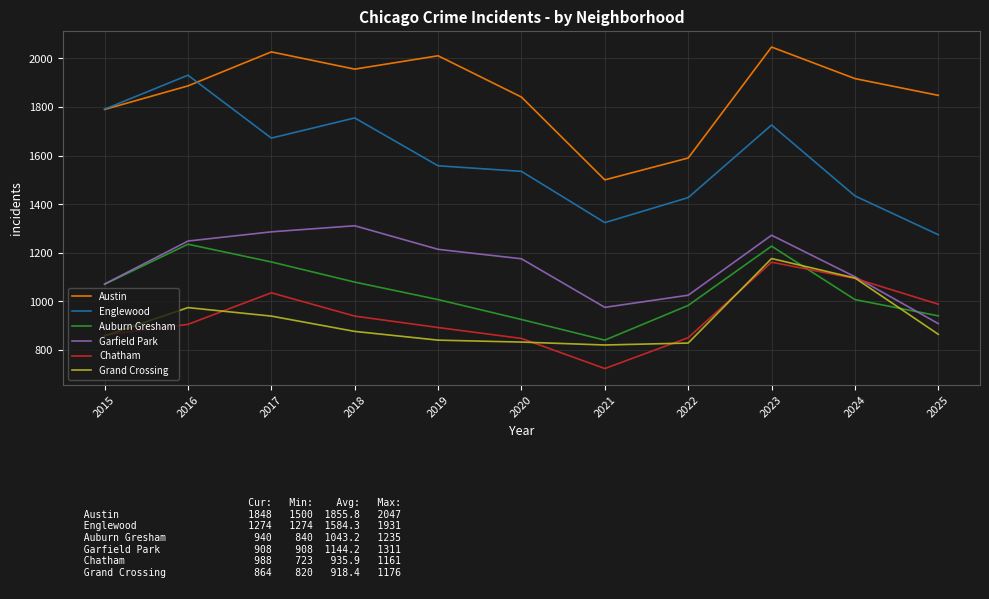

The Auburn Gresham series shows 983 at 2022. True or false?

True